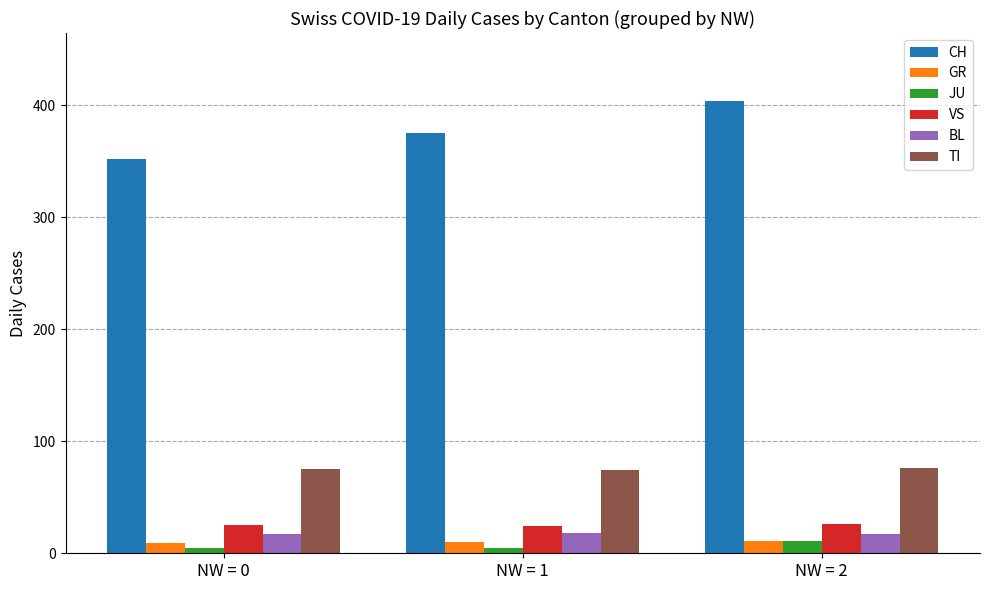

What are all the series names shown in the legend?

CH, GR, JU, VS, BL, TI